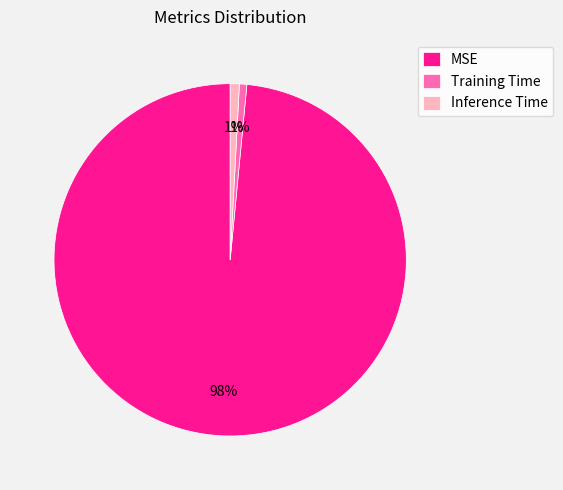

True or false: Training Time accounts for 1% of the total.

True